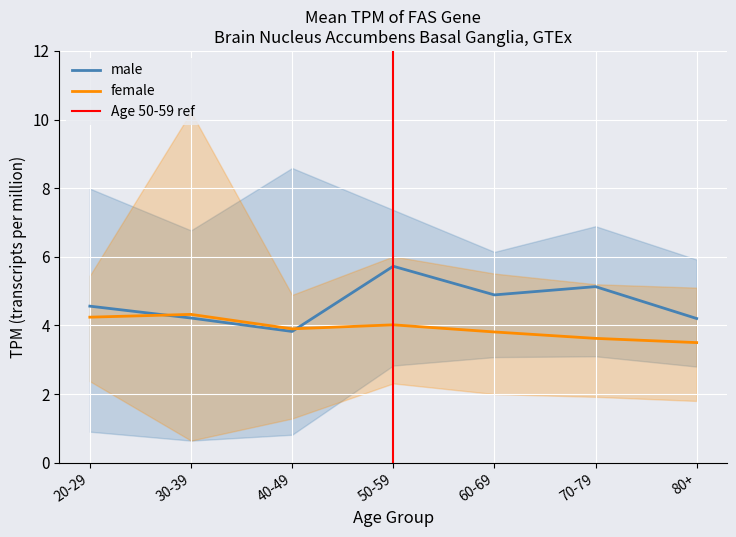

How many times do female and male cross each other?

2